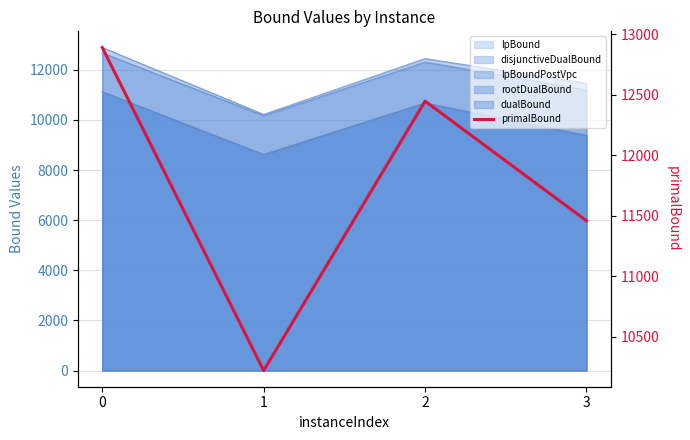

What is the maximum value shown in the chart?

12890.0